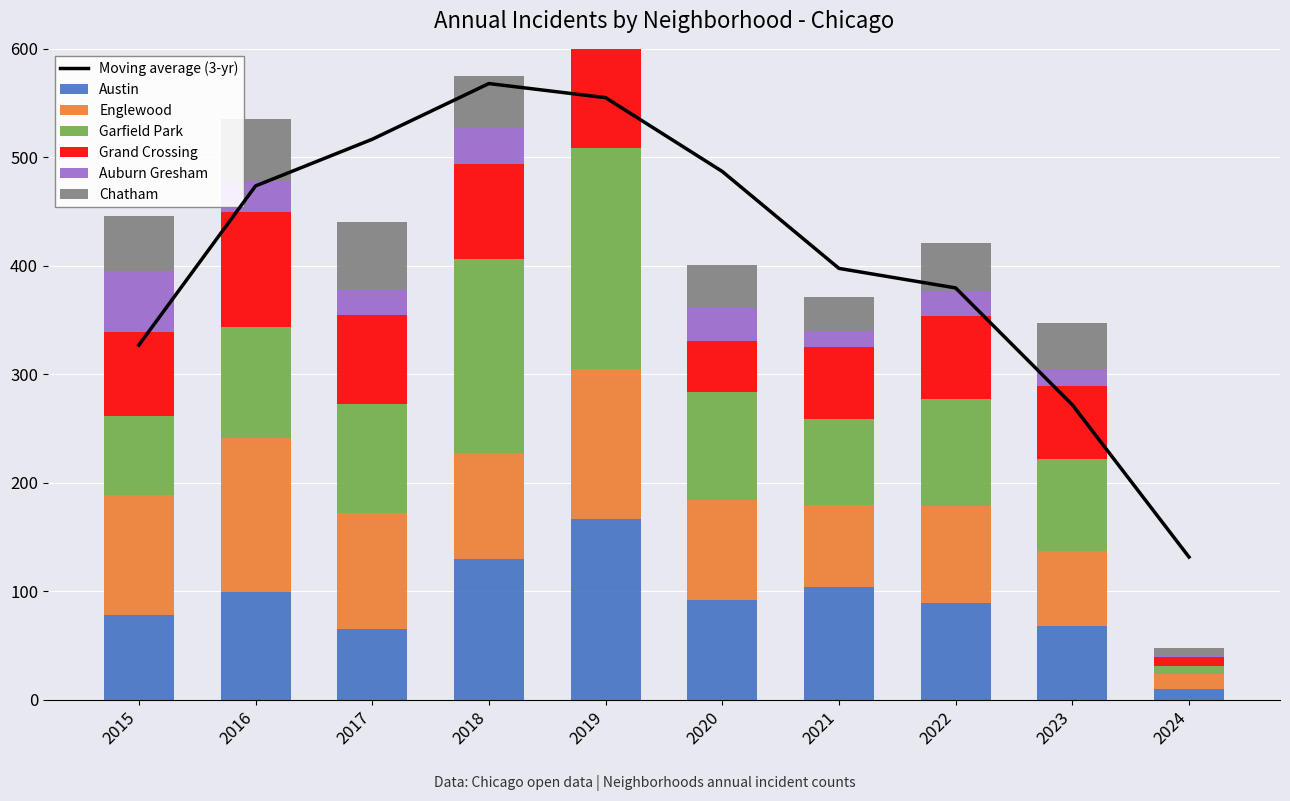

What is the difference between the Englewood values at 2018 and 2020?

6